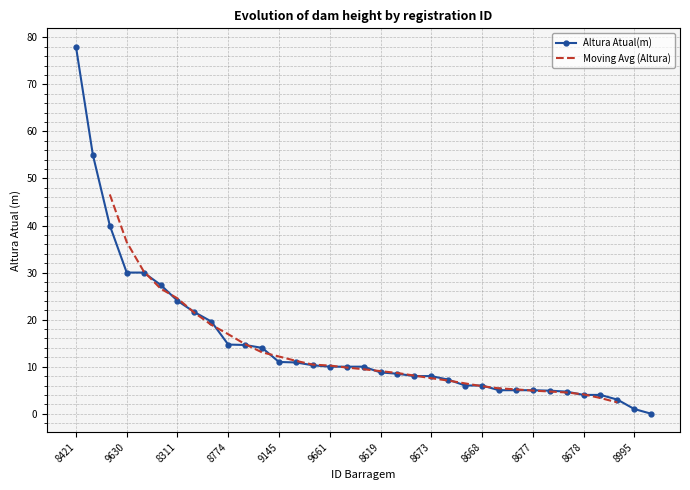

What is the average value?

14.9